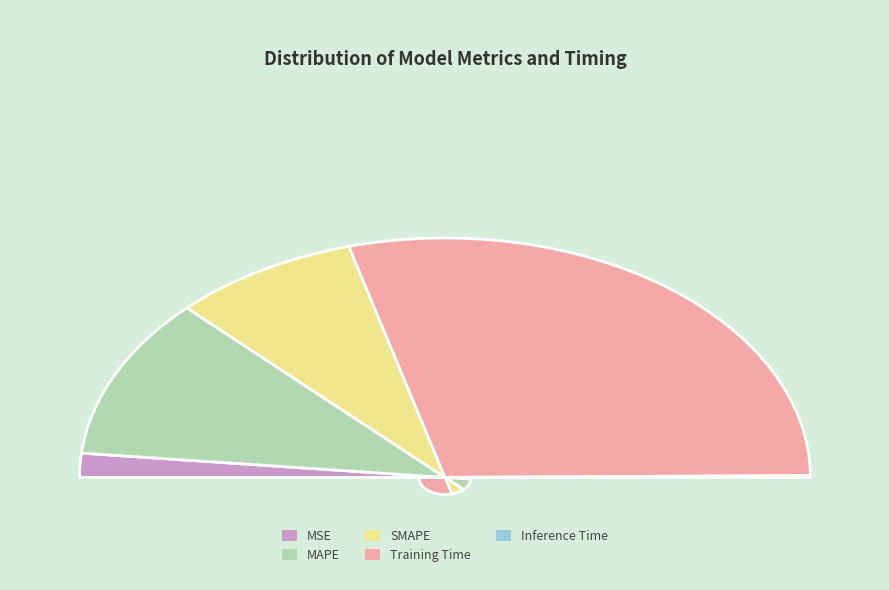

True or false: Inference Time accounts for 0% of the total.

True